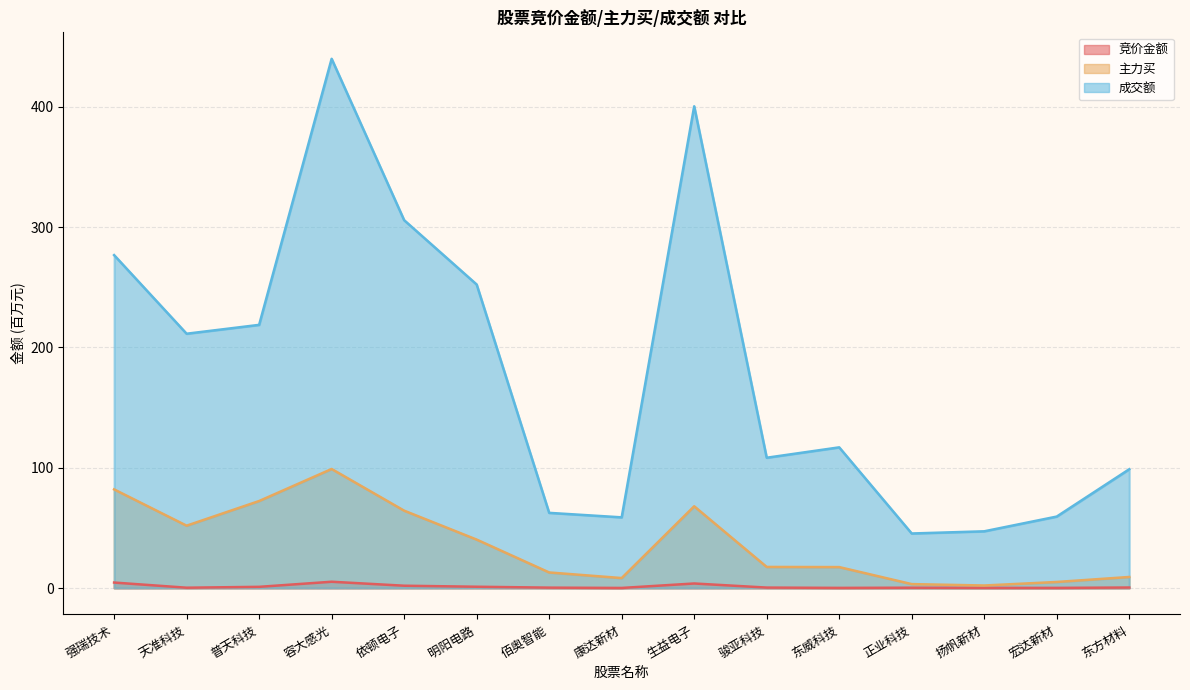

What are all the series names shown in the legend?

竞价金额, 主力买, 成交额